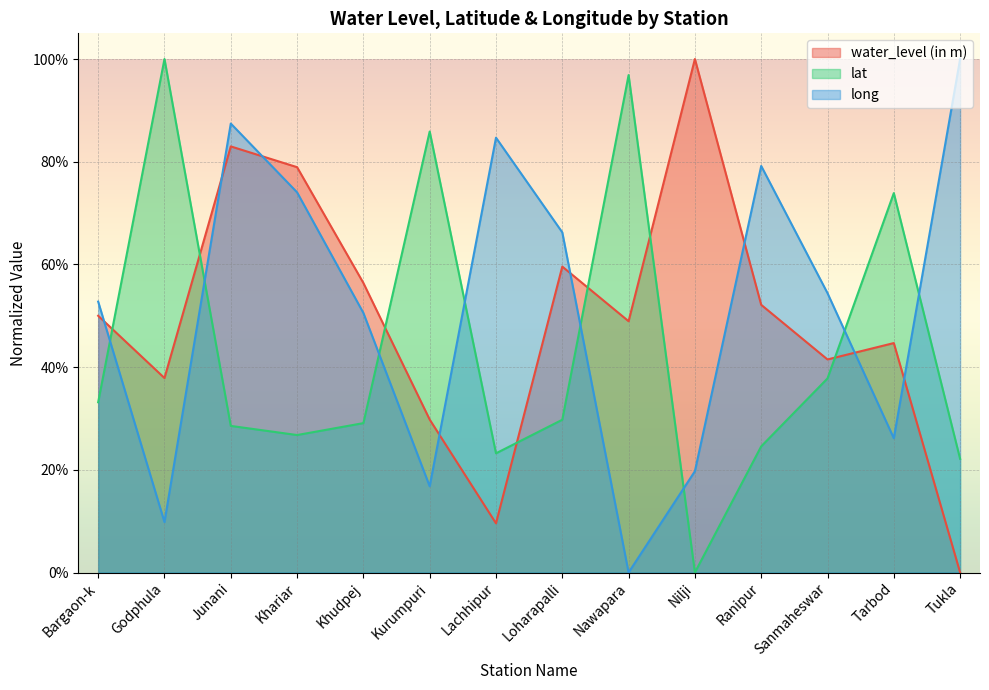

What are all the series names shown in the legend?

water_level (in m), lat, long